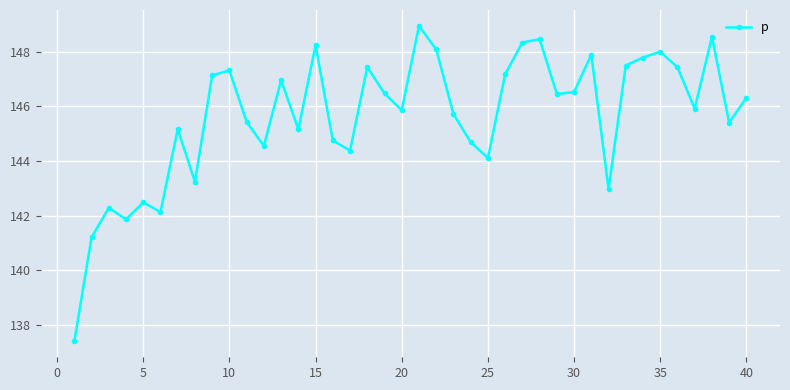

What is the average value?

145.6